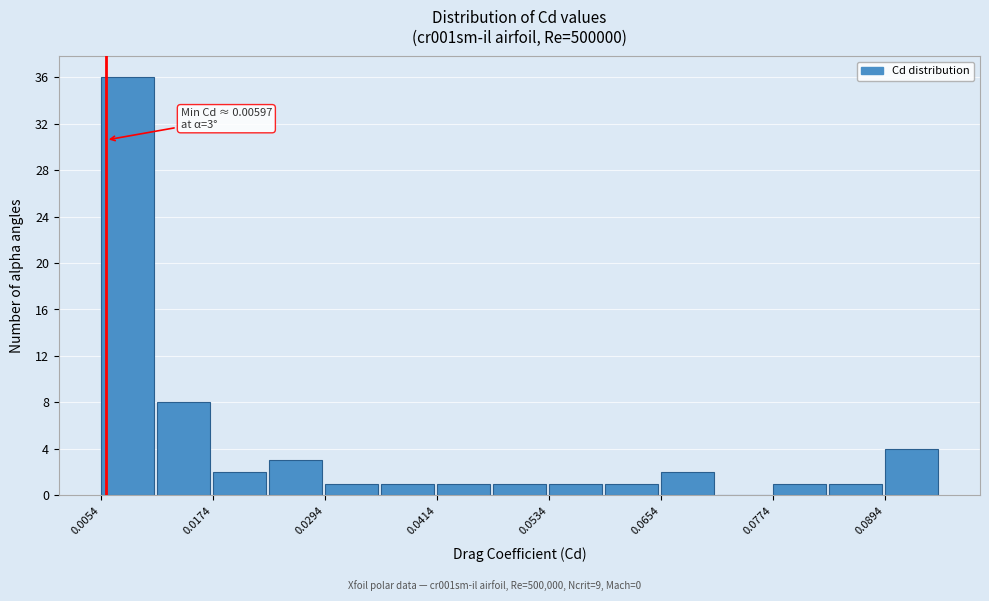

Read against the x-axis, roughly where is the centre of the tallest bar?

0.008